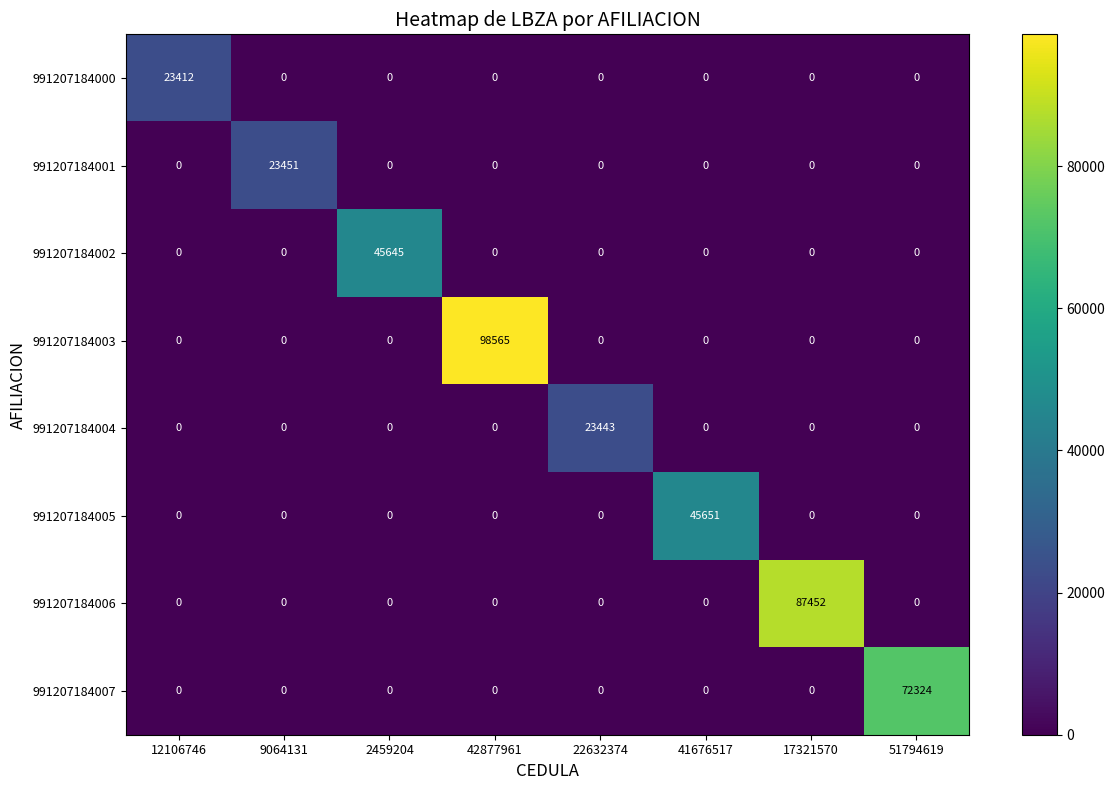

How many series are shown in this chart?

8